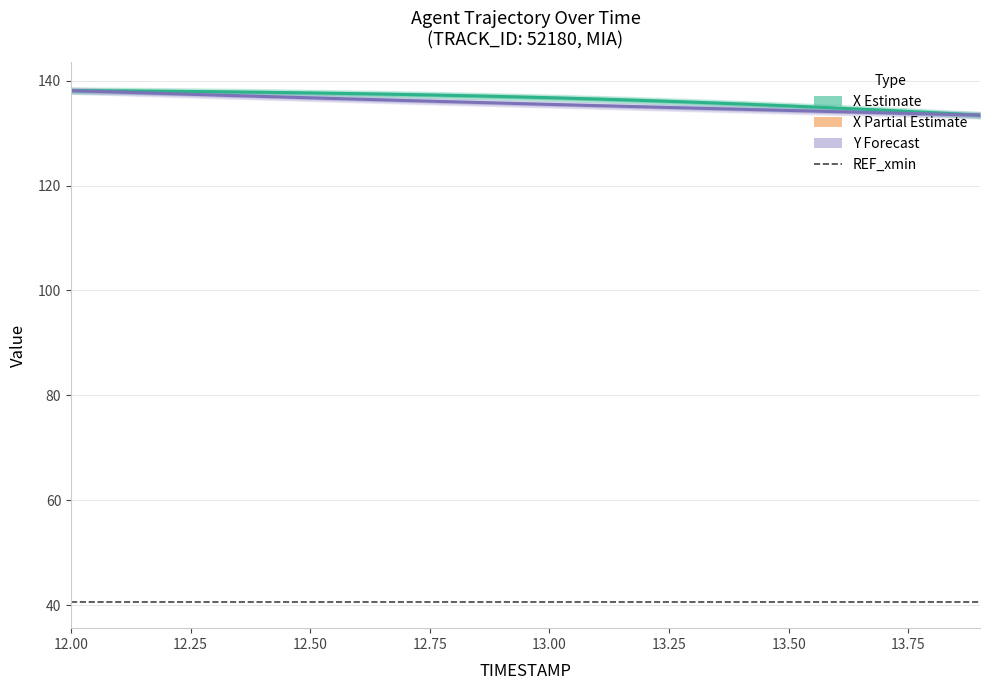

What is the total value across all series at 12.0?

276.2